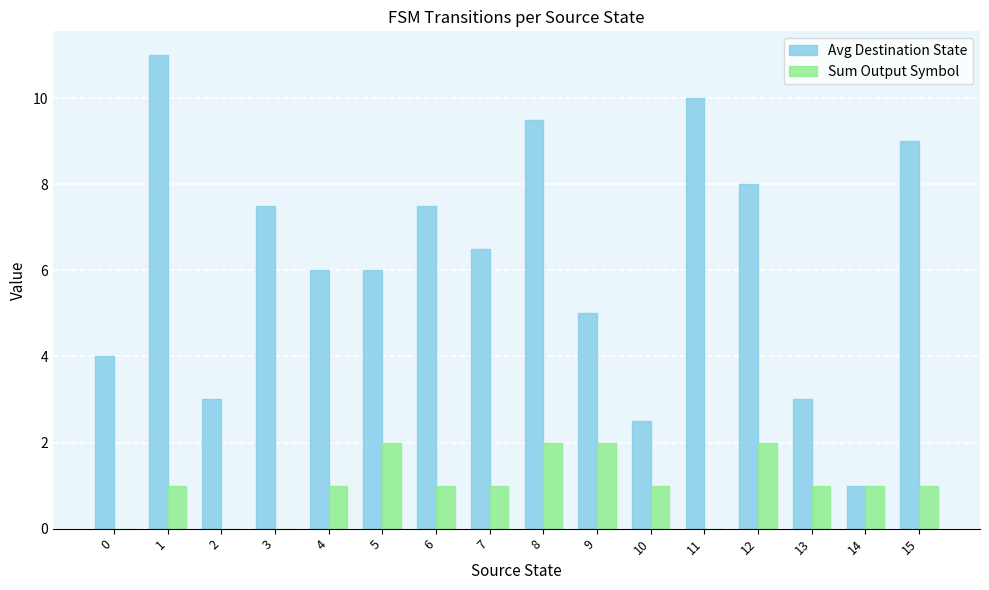

Between 1 and 13, which series saw the biggest shift?

Avg Destination State